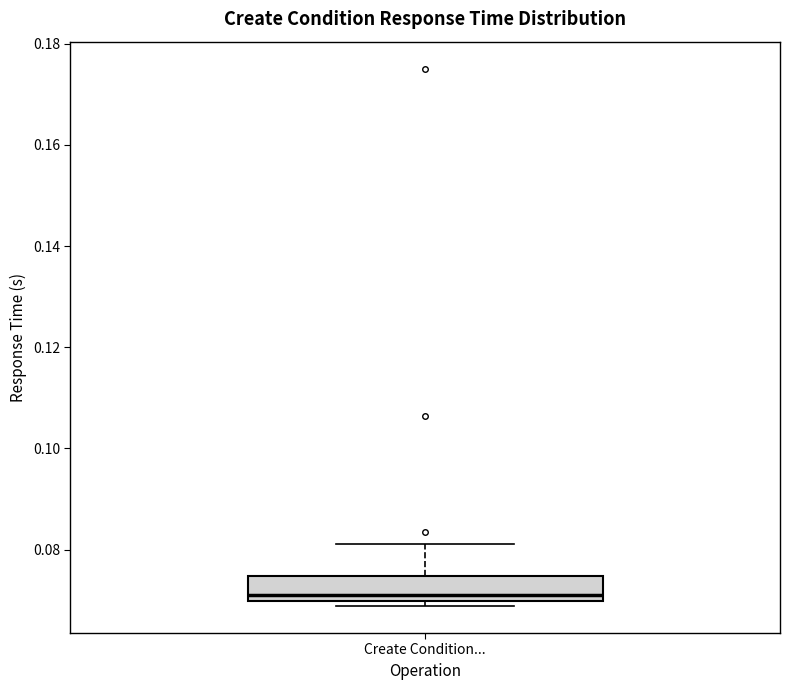

Where is the lower edge of the box for Create Condition... on the y-axis? The values are not printed on the chart, so give them approximately, as read against the axis.

0.070